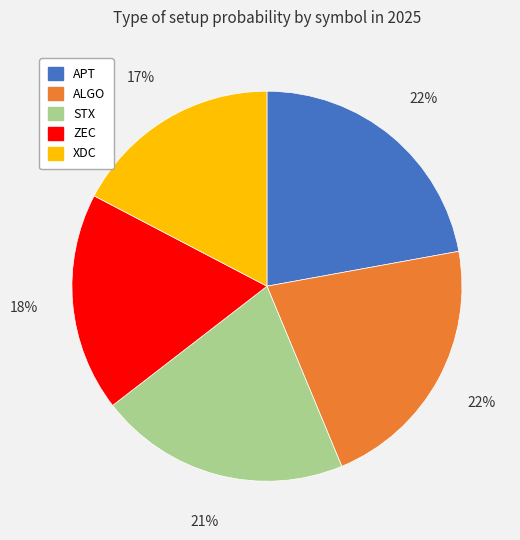

What is the ratio of the value at APT to the value at XDC?

1.3